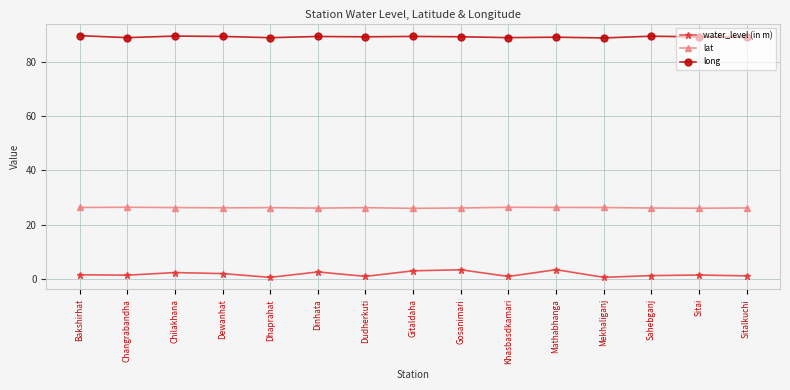

How many lines are shown in the chart?

3